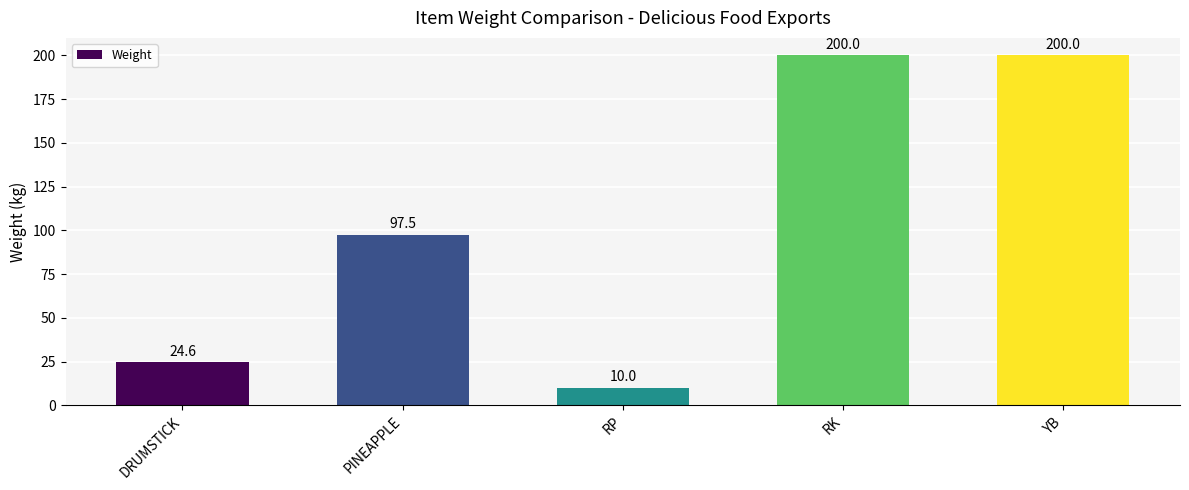

What is the maximum value shown in the chart?

200.0